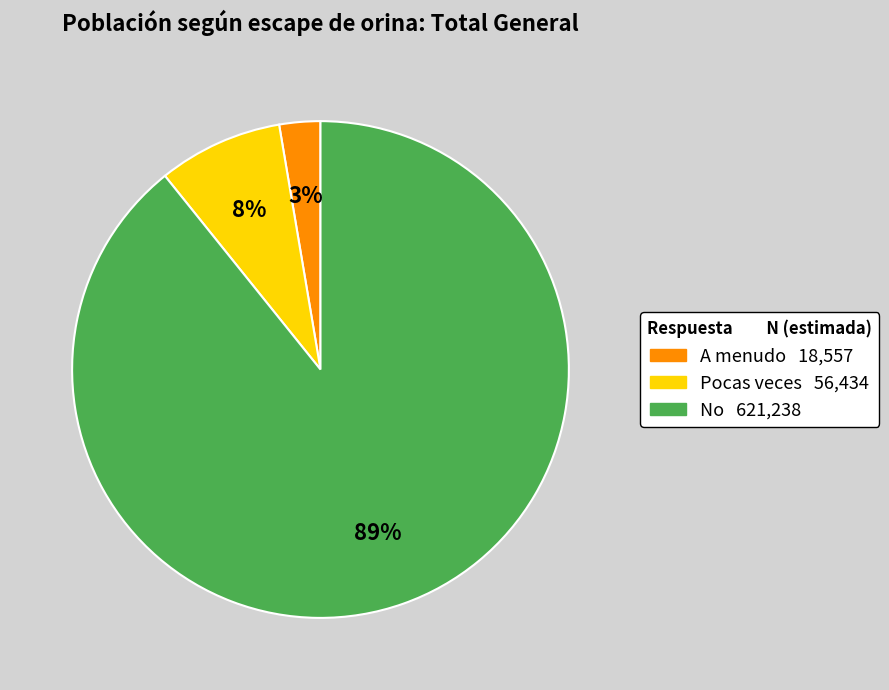

How many slices are in this pie chart?

3